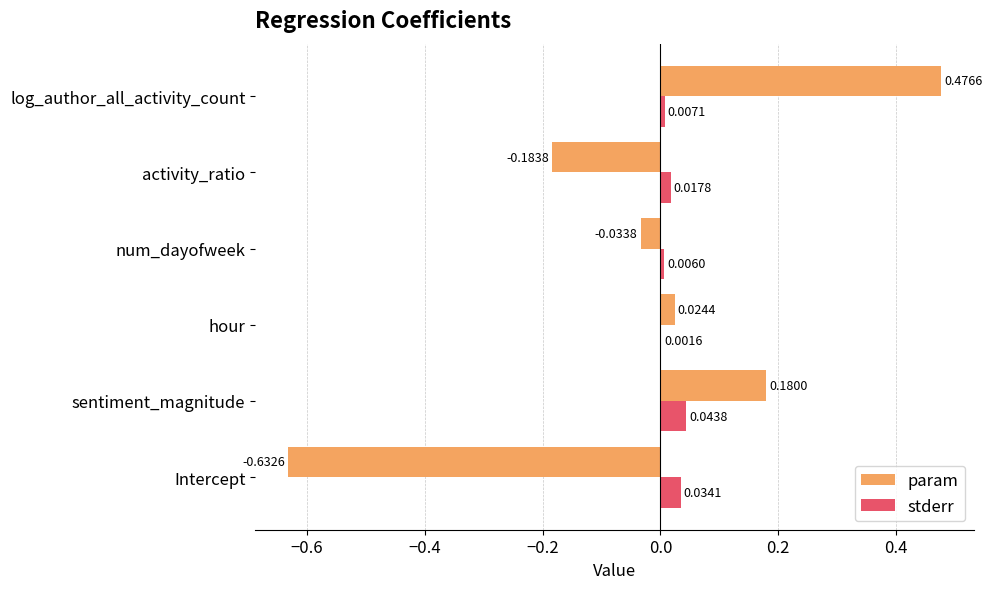

Which series has the largest total across all categories?

stderr